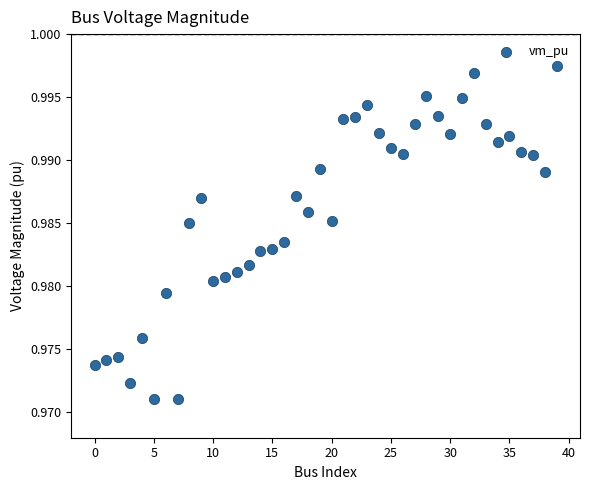

How many points are shown in the scatter plot?

40